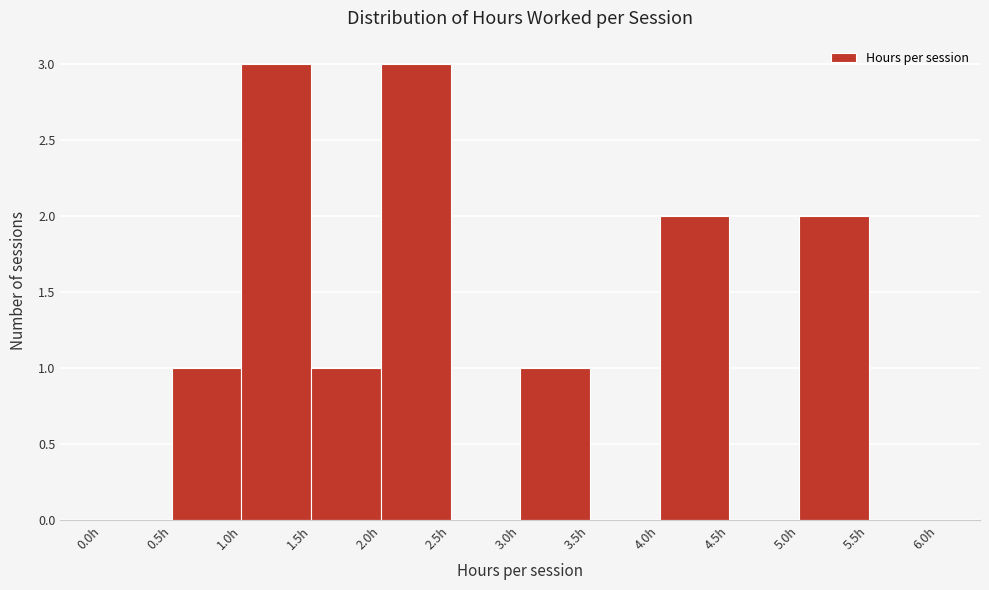

How tall is the bar that spans 0.5 to 1.0 on the x-axis? The values are not printed on the chart, so give them approximately, as read against the axis.

1